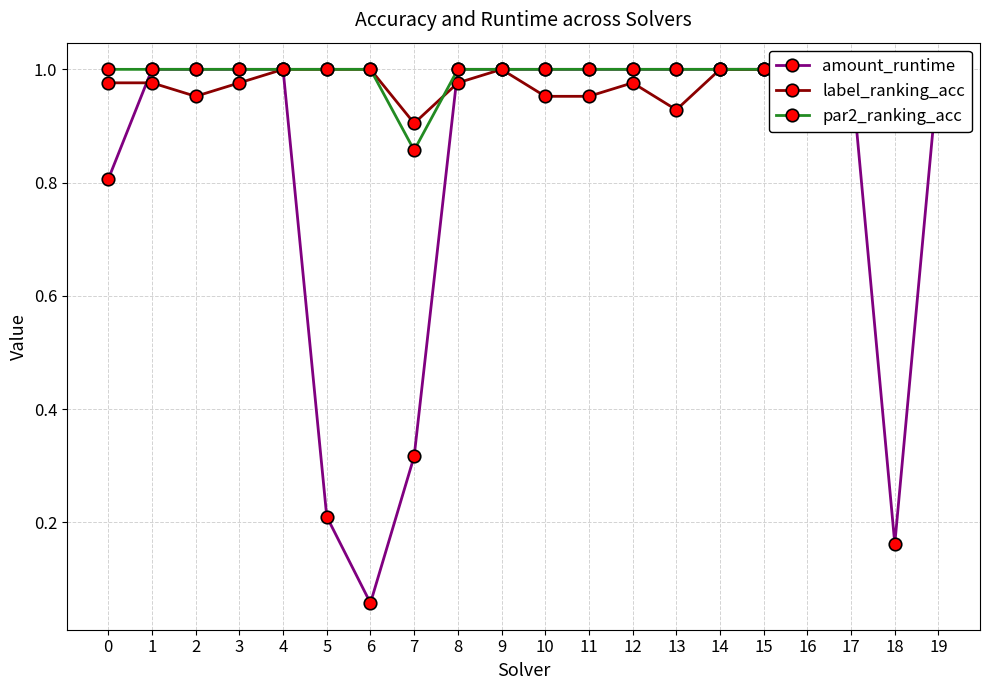

True or false: par2_ranking_acc and label_ranking_acc intersect in this chart.

True